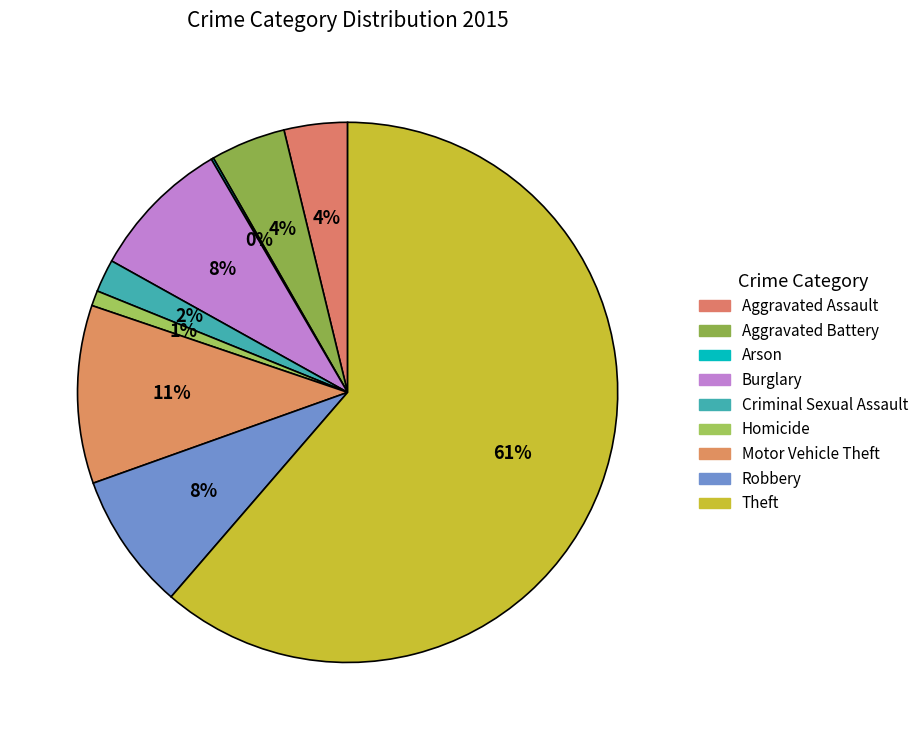

Which slice is the smallest?

Arson